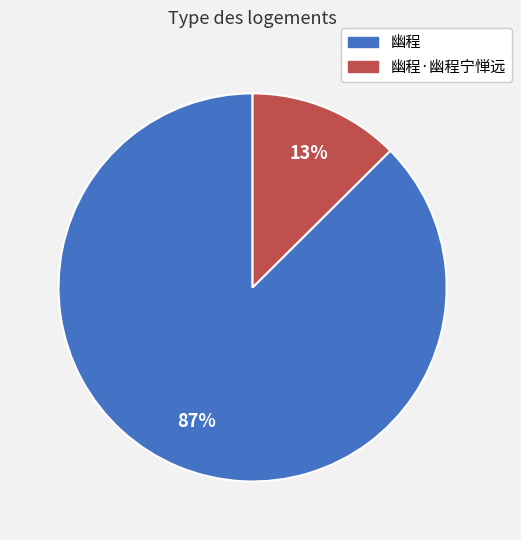

Which has a higher value, 幽程·幽程宁惮远 or 幽程?

幽程